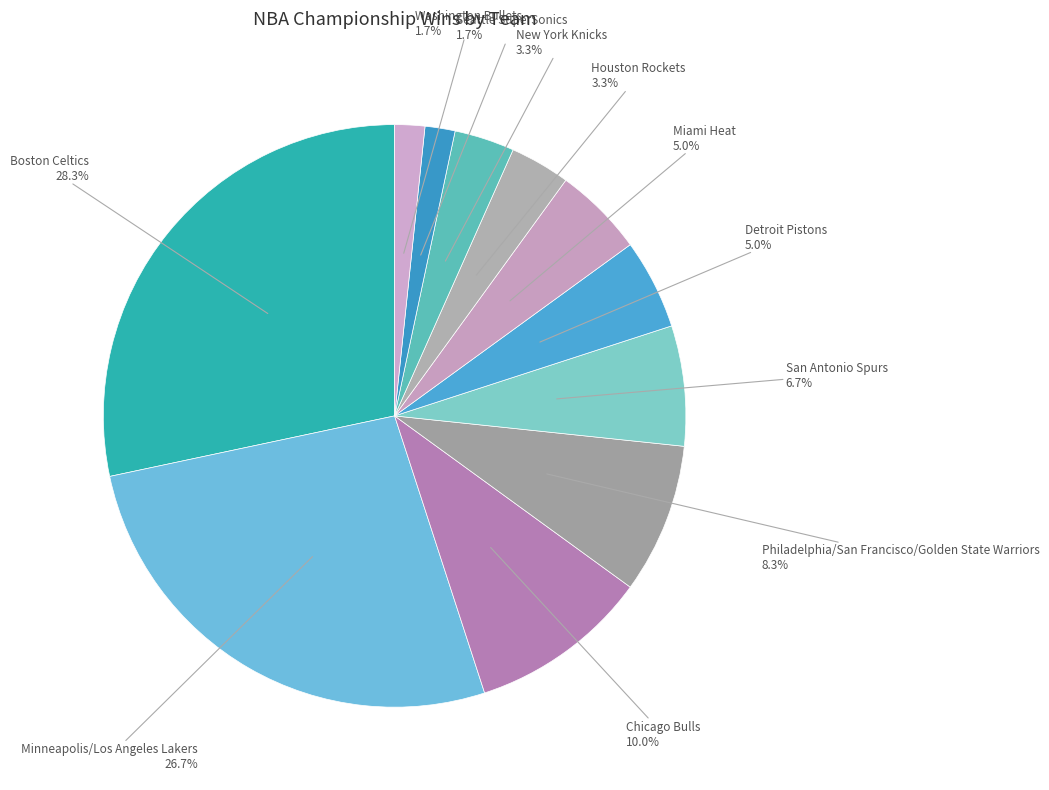

How many segments does this pie chart have?

11